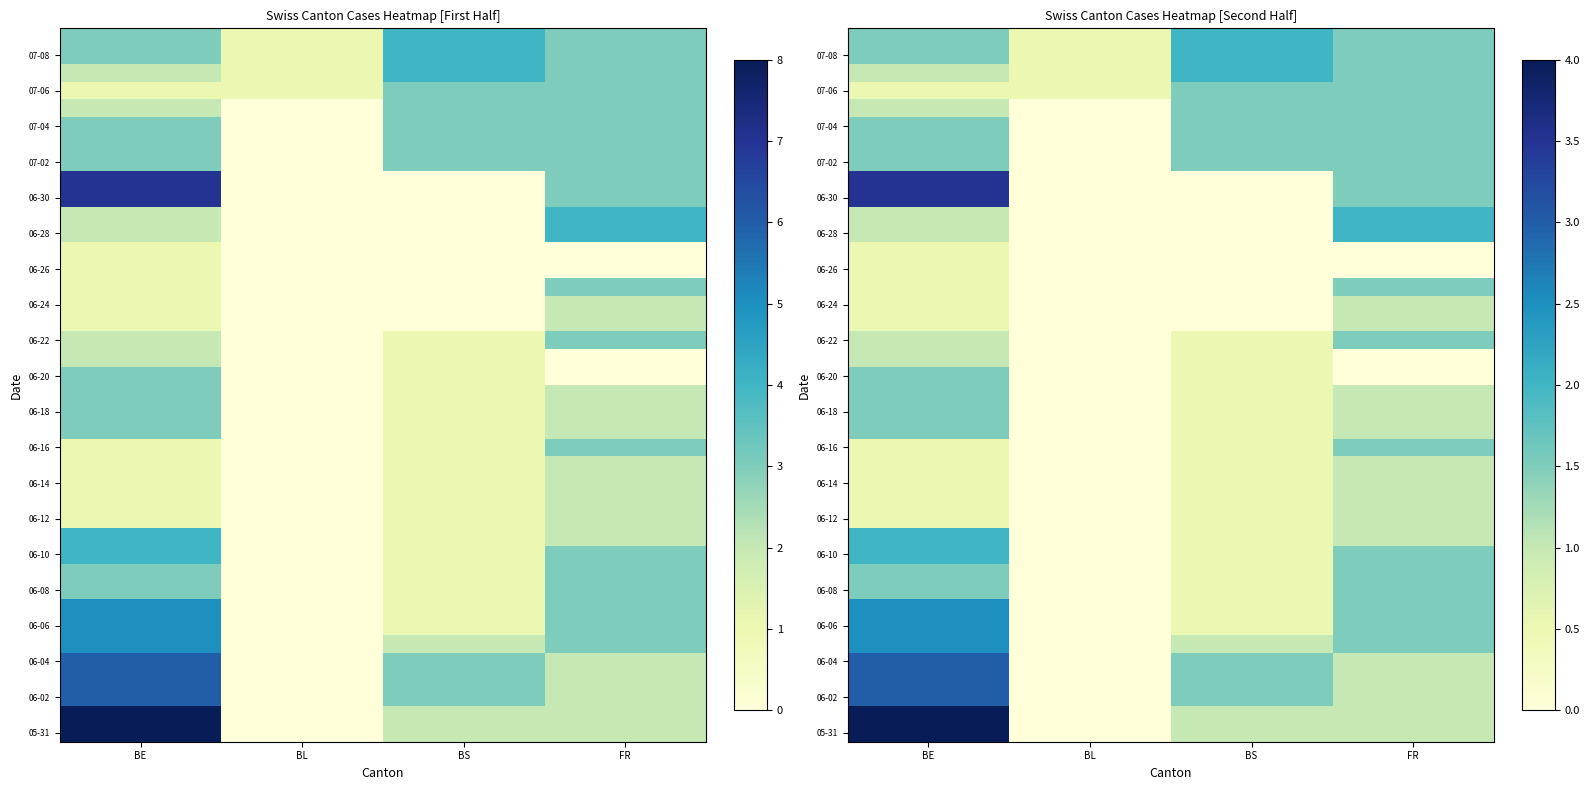

How many positive values does the 06-10 series have?

3